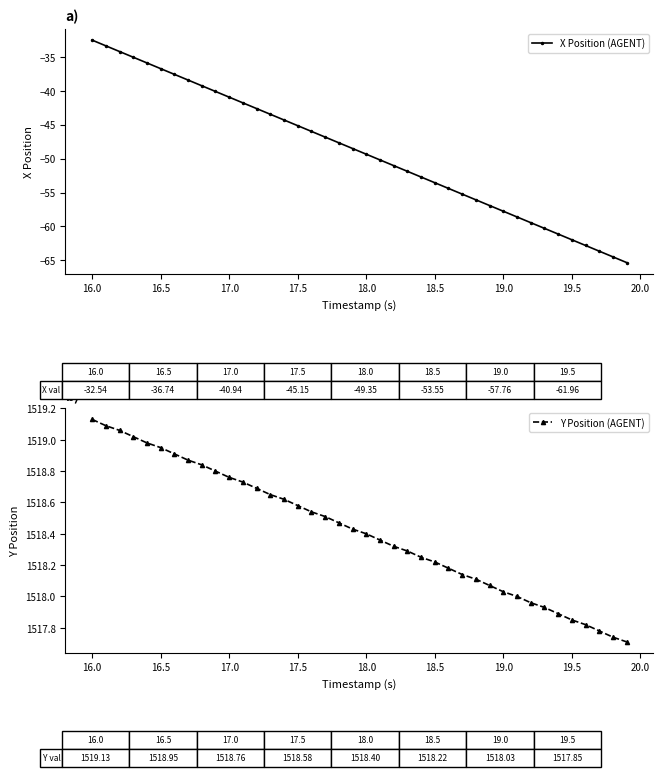

Which category has the highest value in the X Position (AGENT) series?

16.0